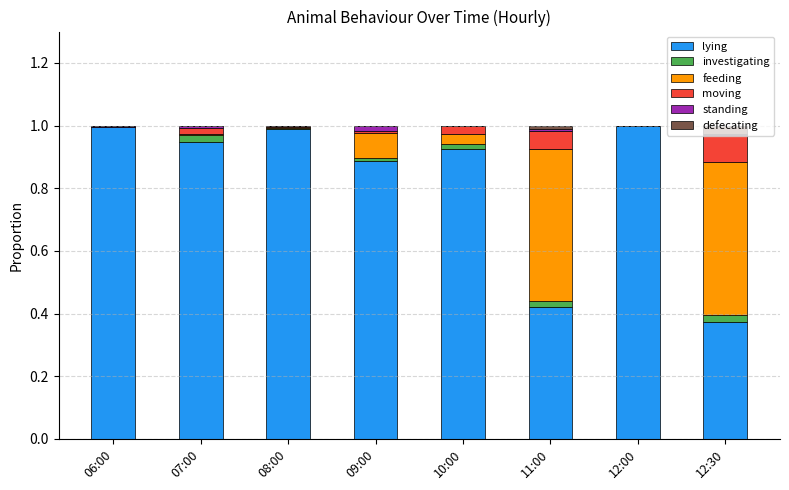

What is the highest value of the lying series?

1.0